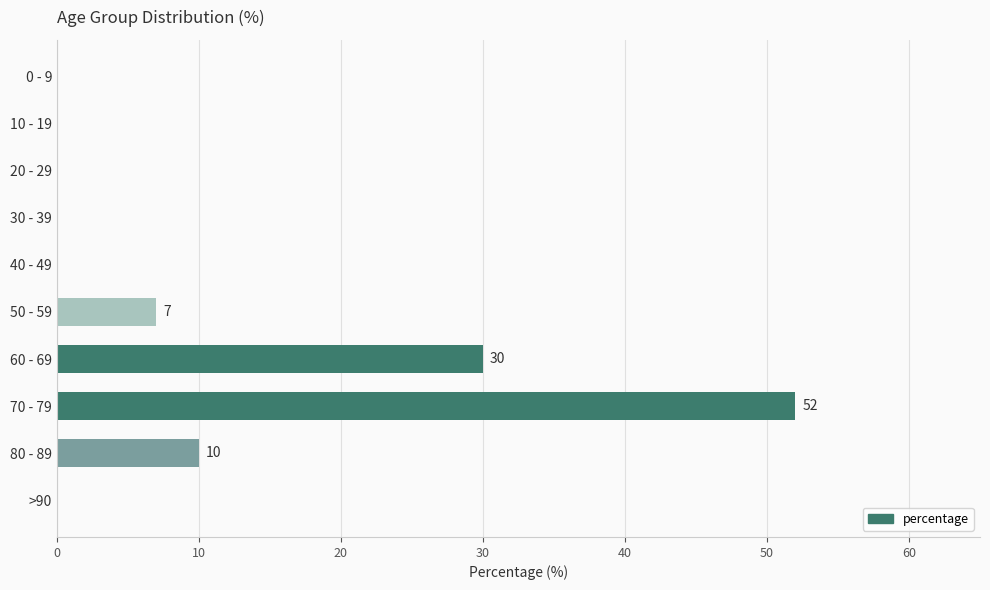

What is the maximum value shown in the chart?

52